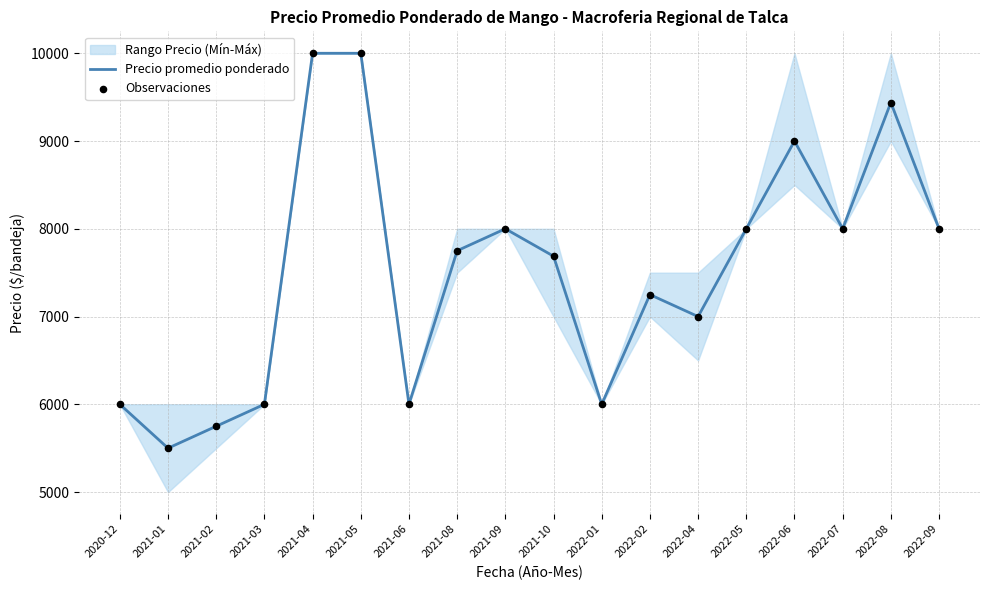

Which series has the largest total across all categories?

Precio promedio ponderado